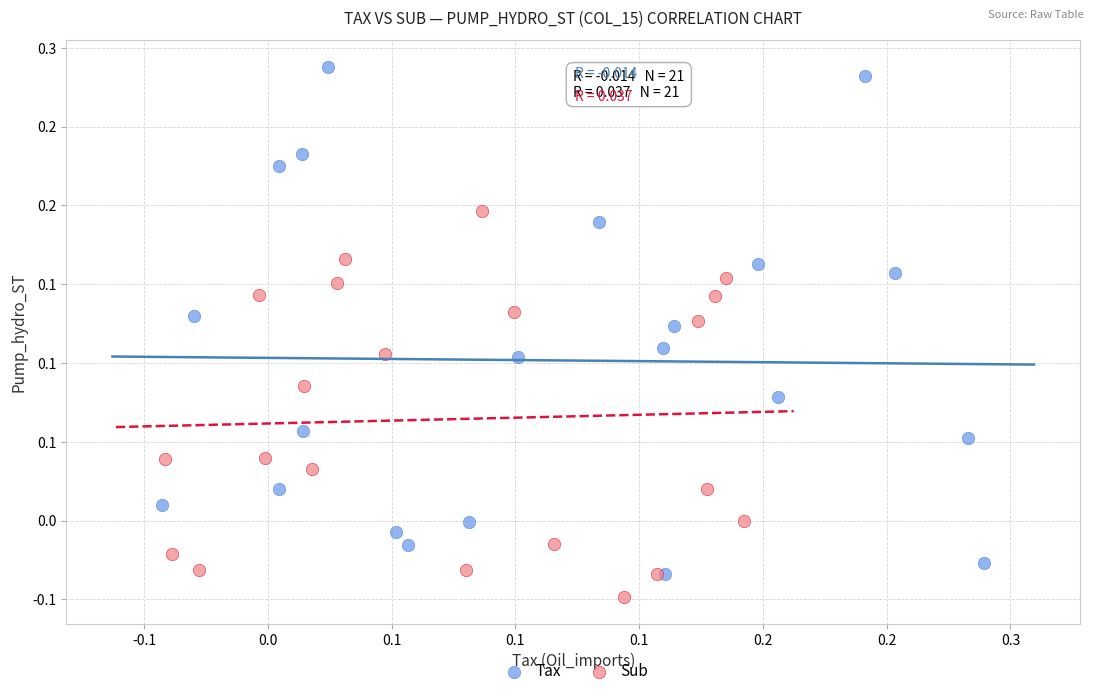

Which series contains the lowest Y value?

Sub